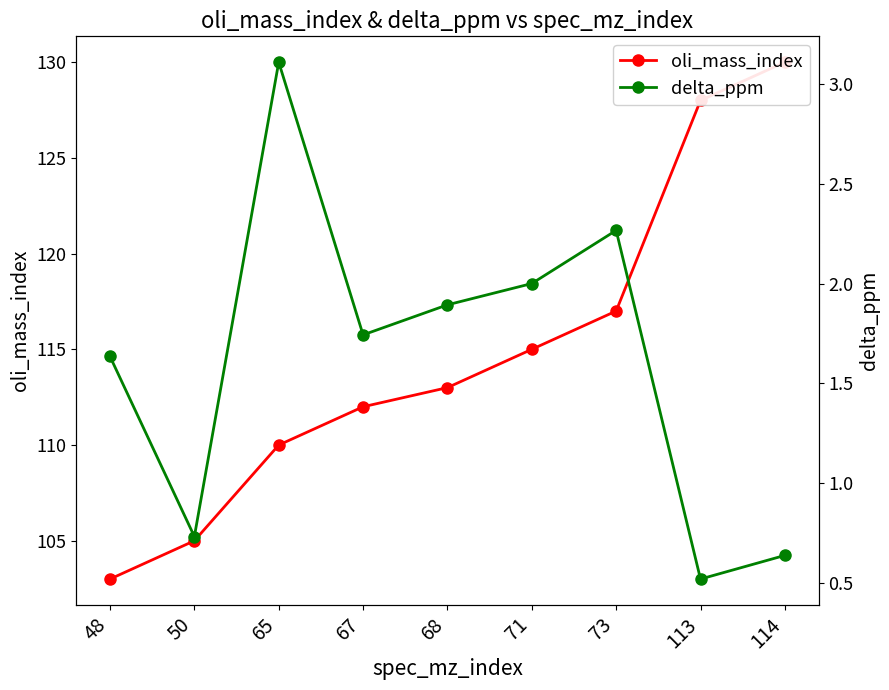

List the series in order of their peak value, highest first.

oli_mass_index, delta_ppm